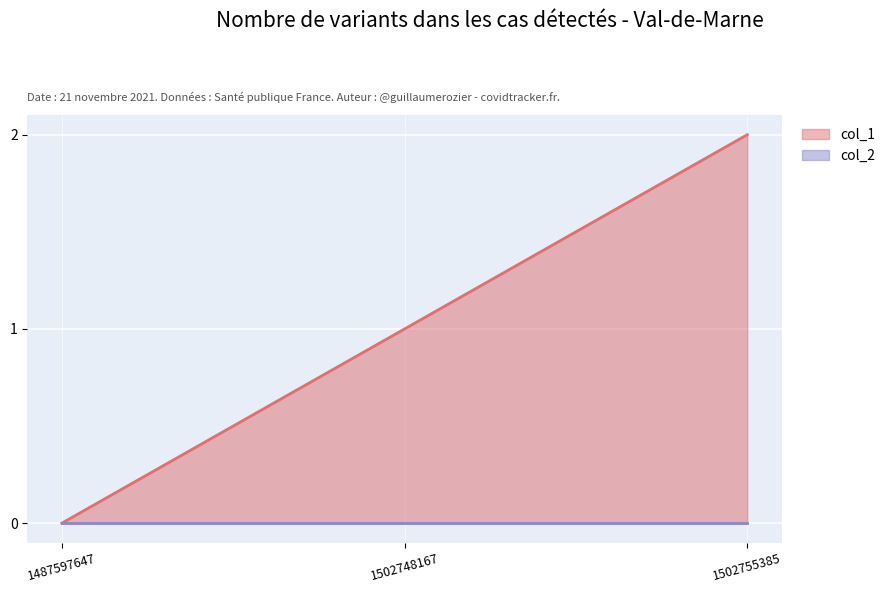

What is the maximum value shown in the chart?

2